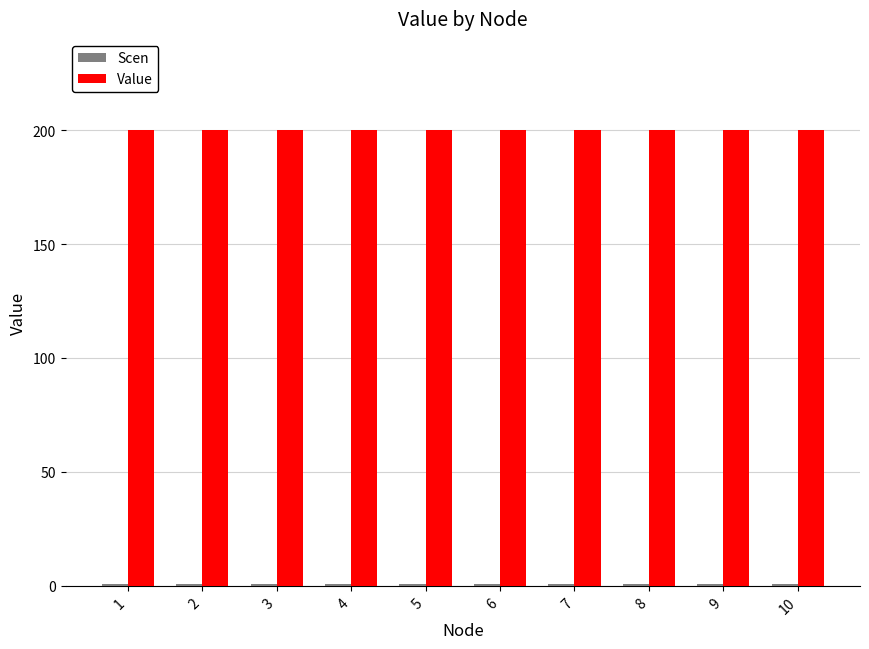

The Value series shows 200 at 3. True or false?

True